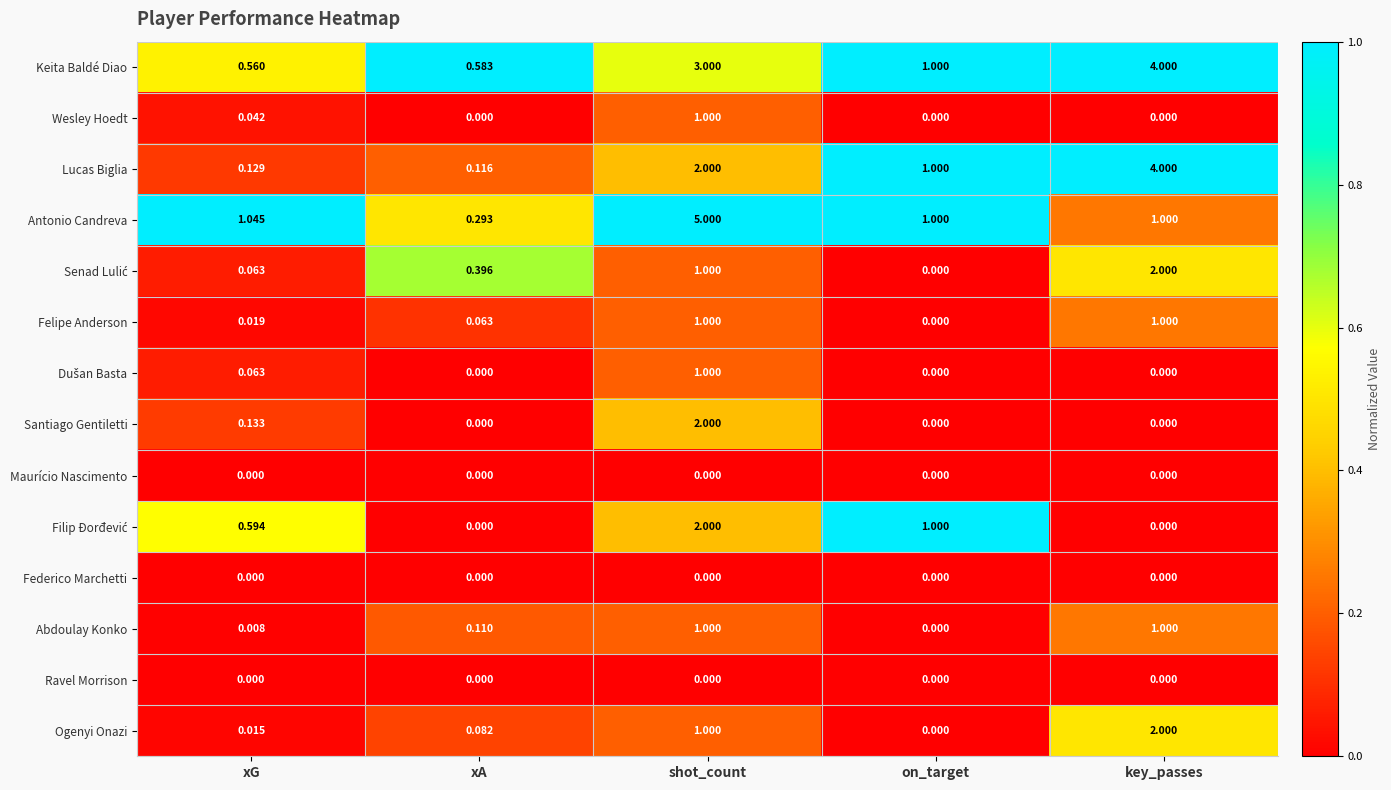

Which series has the largest range (max minus min)?

Antonio Candreva